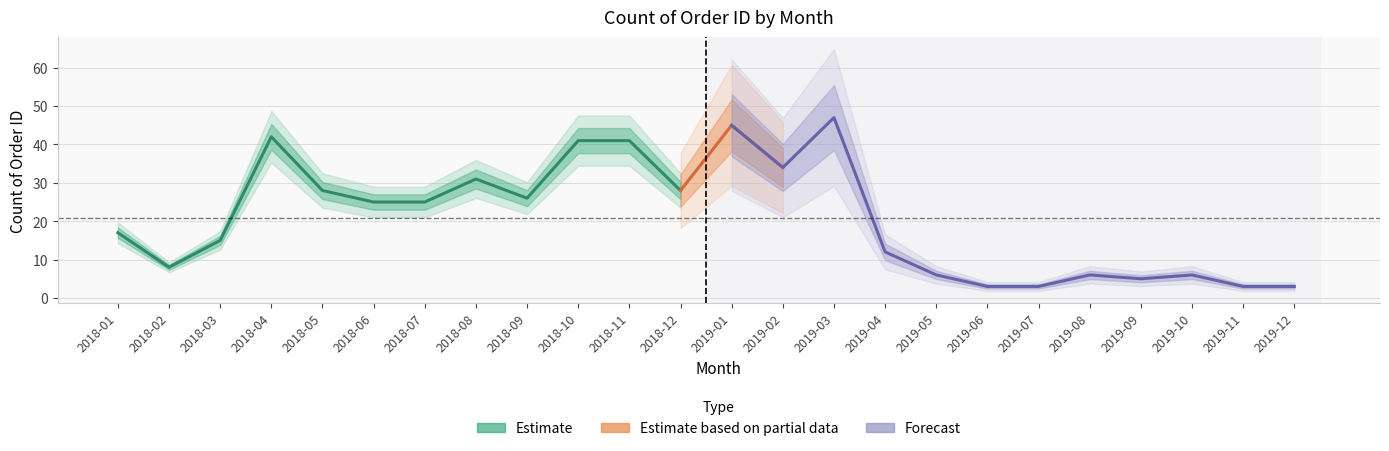

The chart shows a value of 25 at 2018-07. True or false?

True